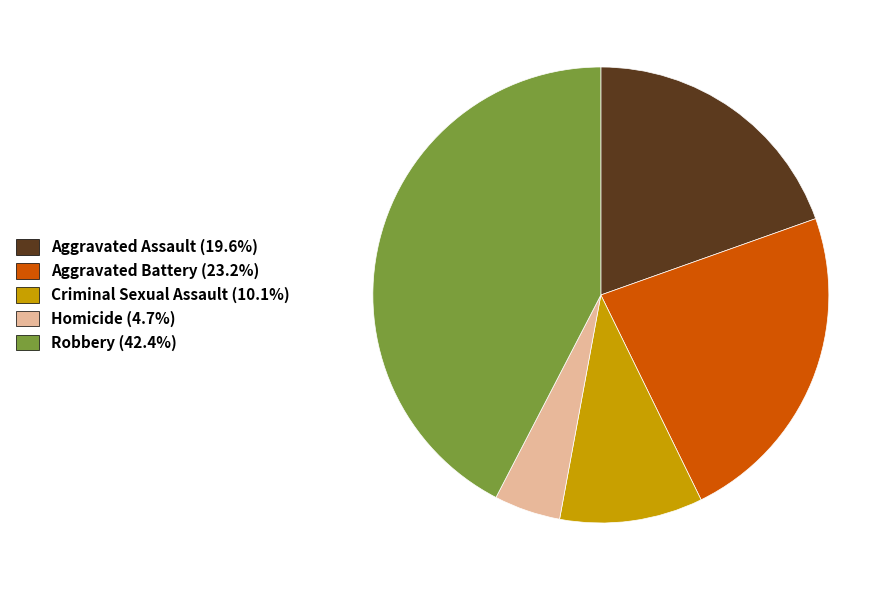

True or false: Aggravated Battery accounts for 23% of the total.

True